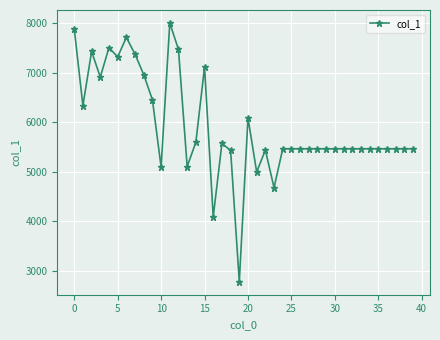

What is the smallest value displayed?

2777